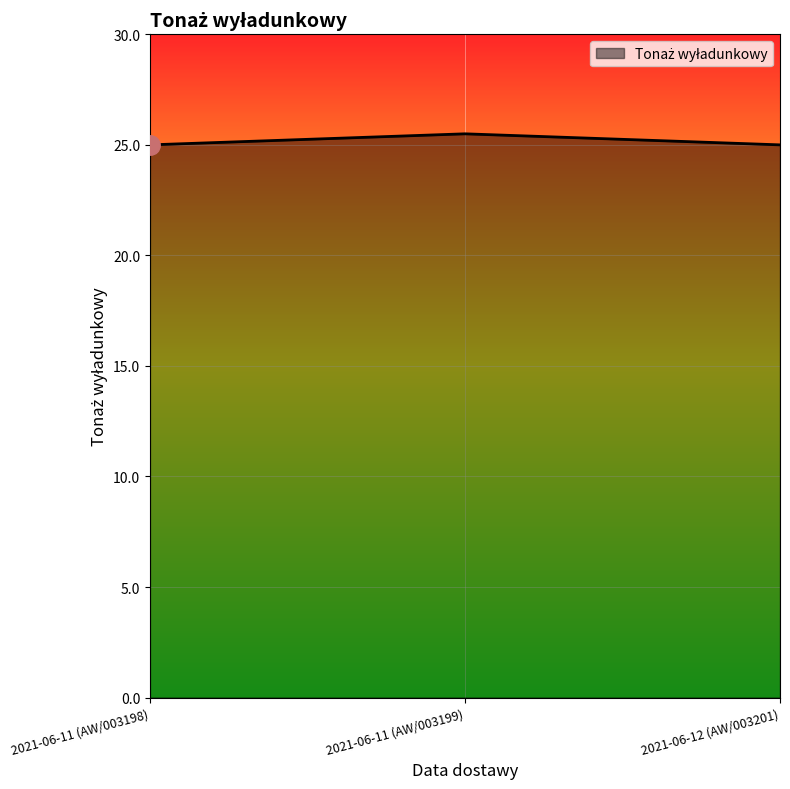

Between 2021-06-11 (AW/003199) and 2021-06-11 (AW/003198), which is larger?

2021-06-11 (AW/003199)